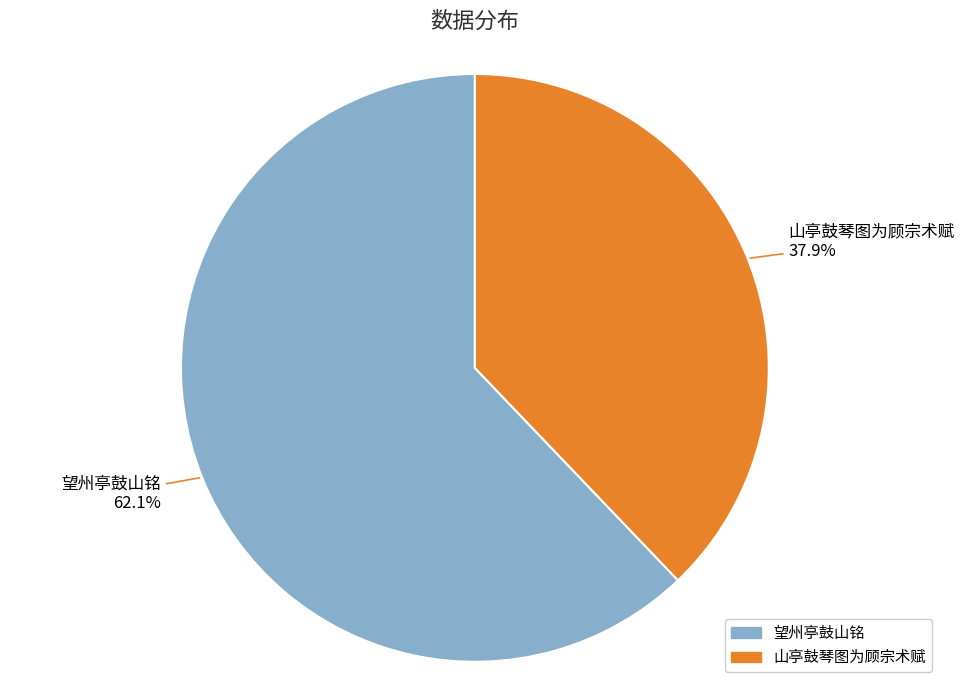

What is the smallest slice in the pie chart?

山亭鼓琴图为顾宗术赋